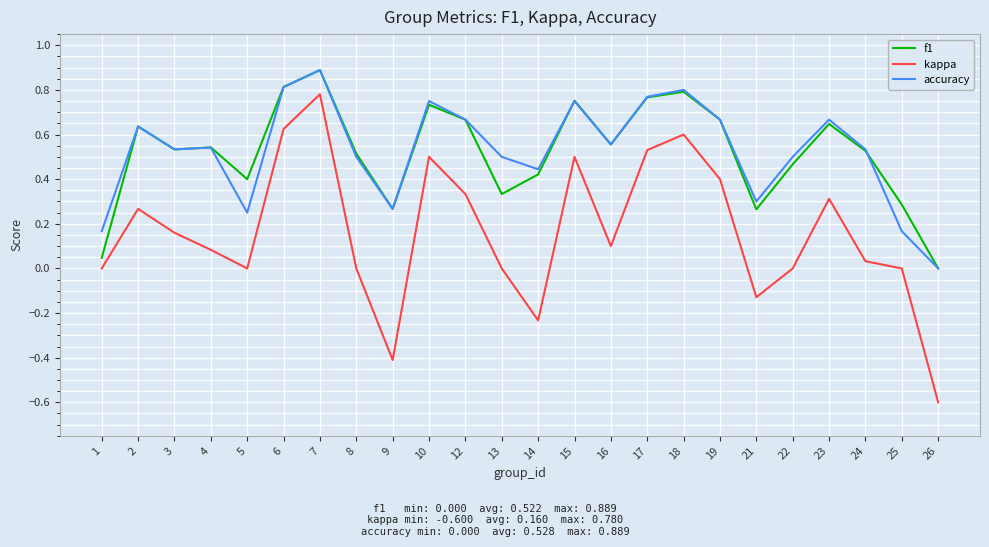

Is it true that accuracy equals 0.1 at 9?

False